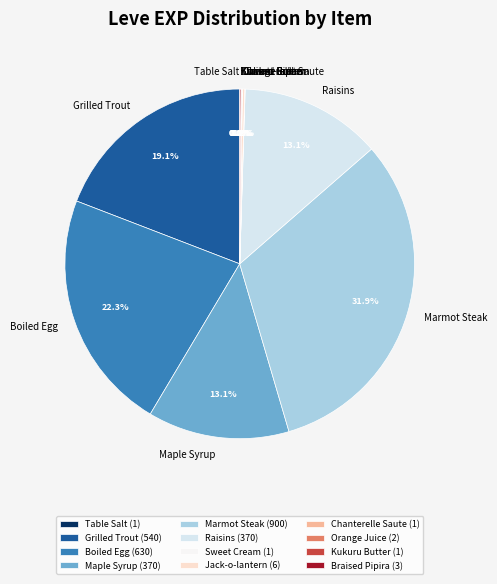

Does Raisins represent more than half of the total?

No